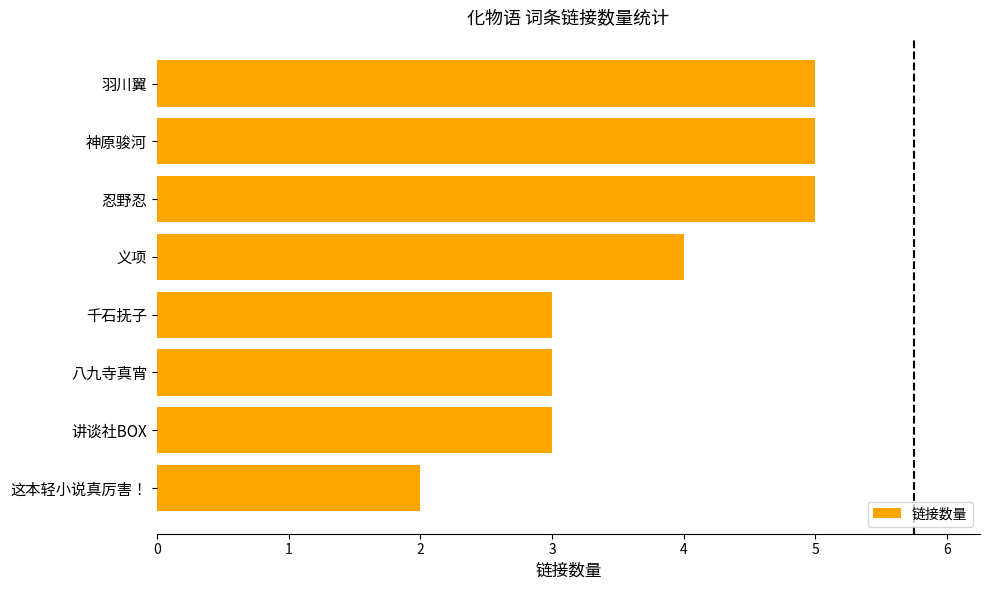

What is the maximum value shown in the chart?

5